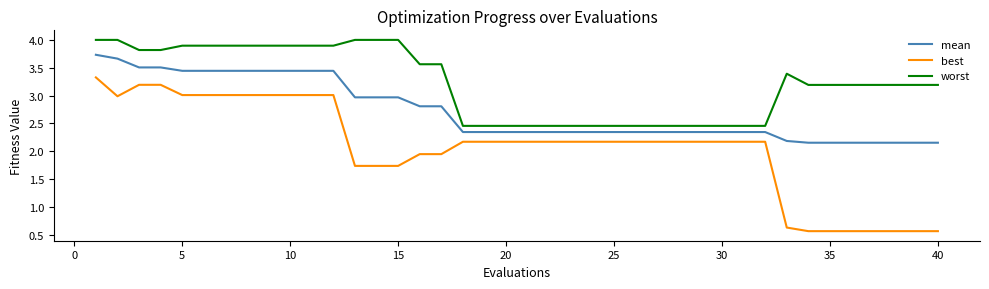

Which series has the largest range (max minus min)?

best